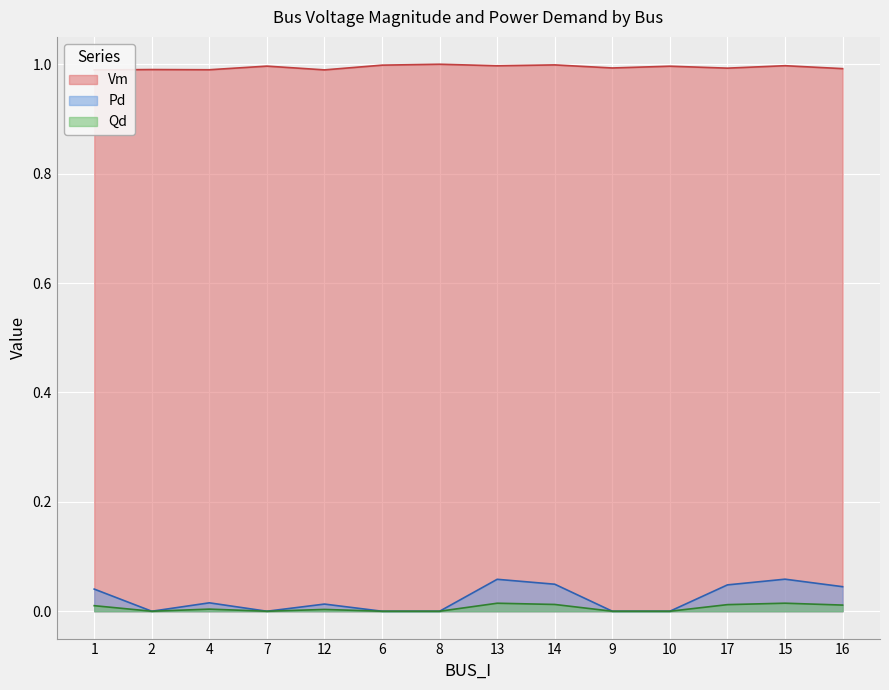

What position from the left is 4?

3